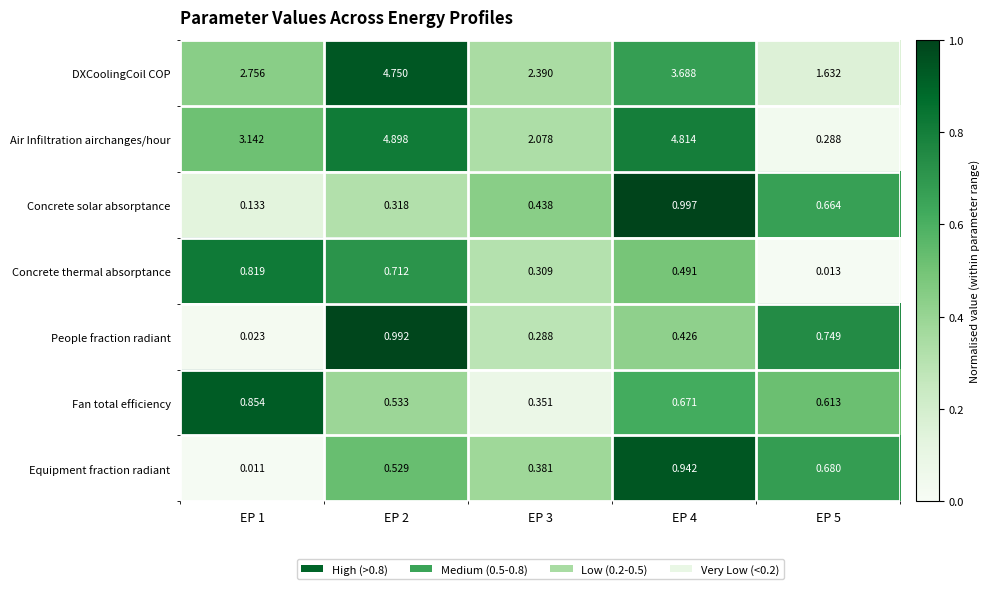

Which series has the largest total across all categories?

Air Infiltration airchanges/hour